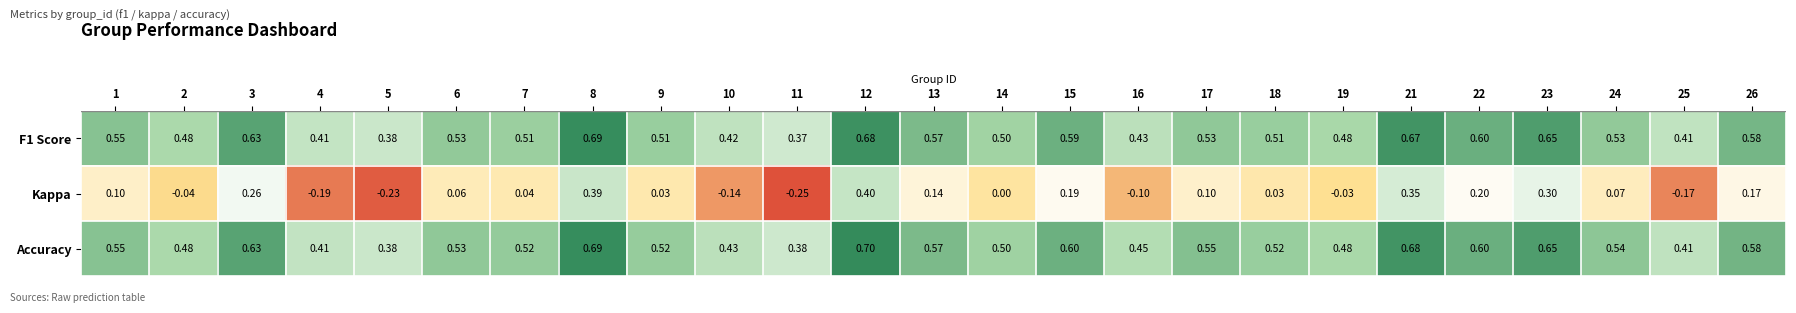

Is the value of Accuracy at 21 greater than the value of Kappa at 26?

Yes